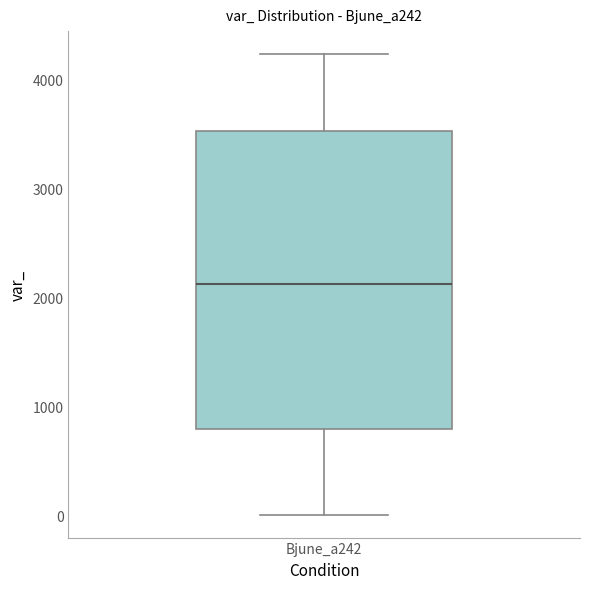

Where is the lower edge of the box for Bjune_a242 on the y-axis? The values are not printed on the chart, so give them approximately, as read against the axis.

800